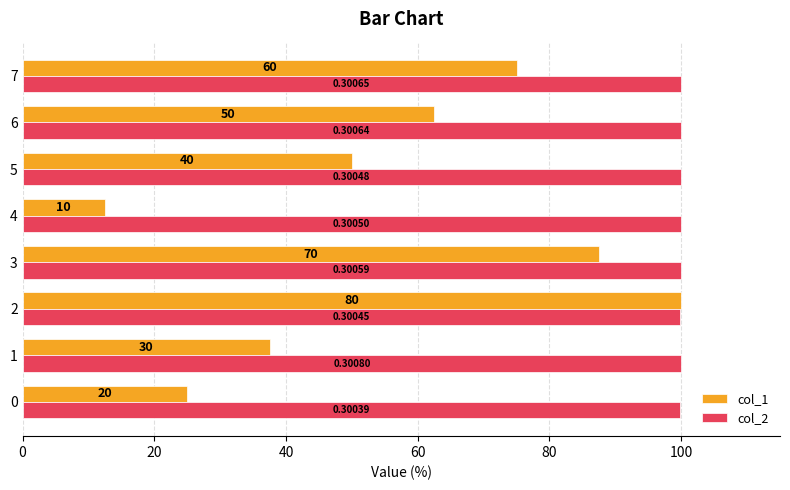

What are all the series names shown in the legend?

col_1, col_2